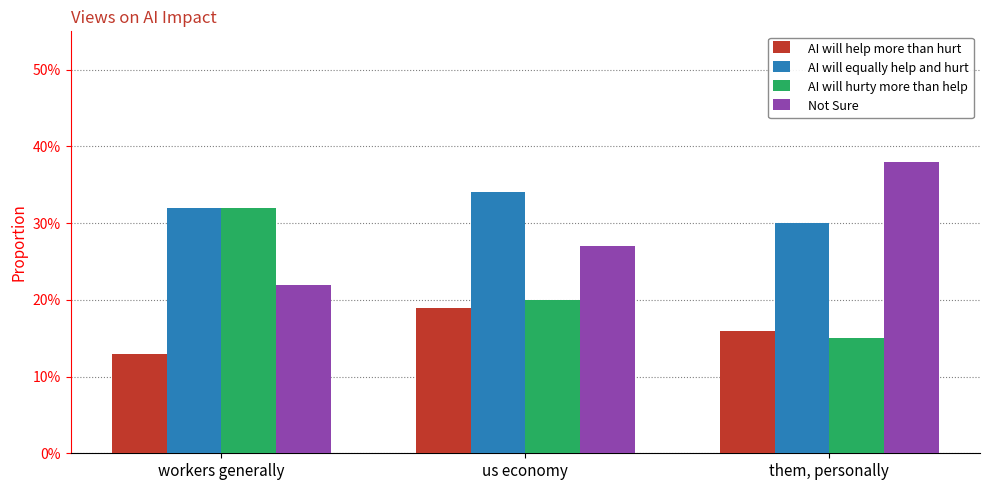

What are all the series names shown in the legend?

AI will help more than hurt, AI will equally help and hurt, AI will hurty more than help, Not Sure